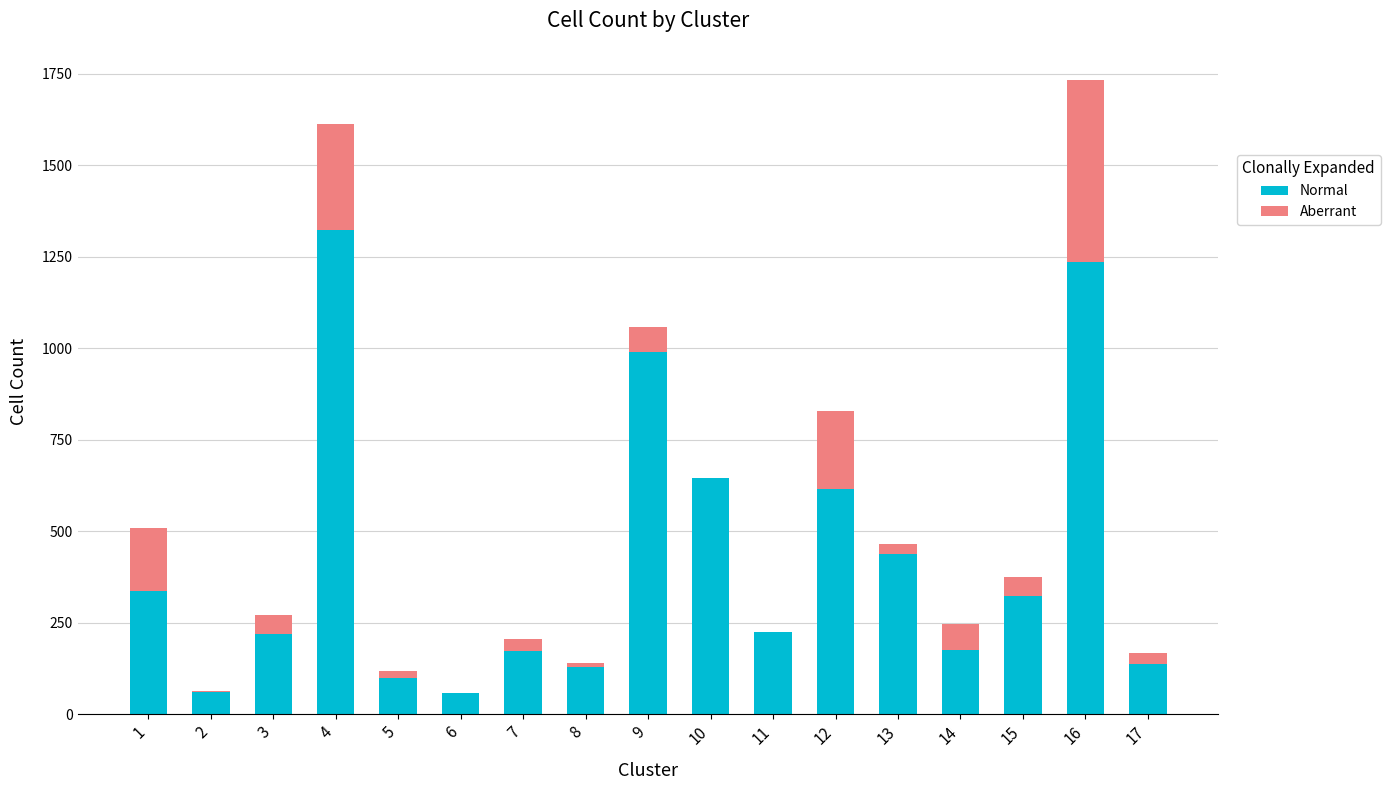

What is the maximum value for Normal?

1323